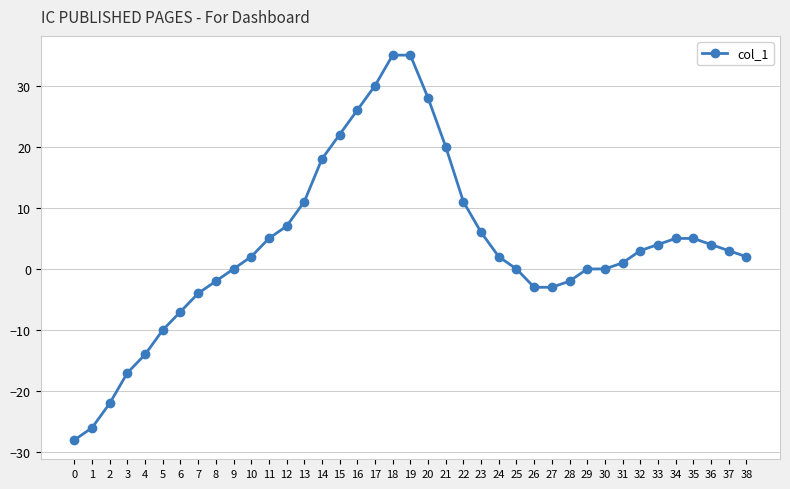

Reading left to right, what are all the values shown in this chart?

-28	-26	-22	-17	-14	-10	-7	-4	-2	0	2	5	7	11	18	22	26	30	35	35	28	20	11	6	2	0	-3	-3	-2	0	0	1	3	4	5	5	4	3	2